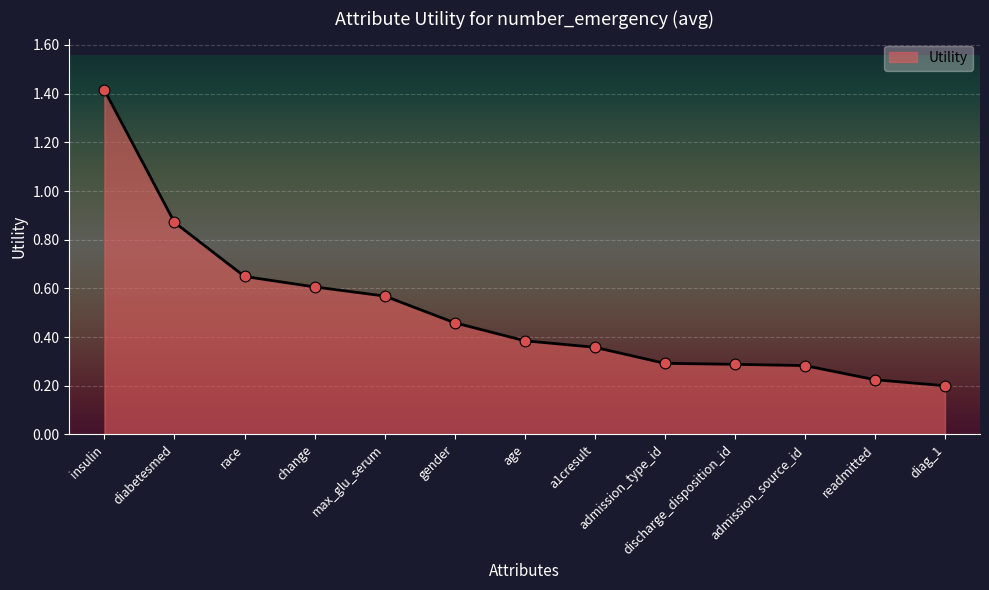

What is the change in value from change to age?

-0.2